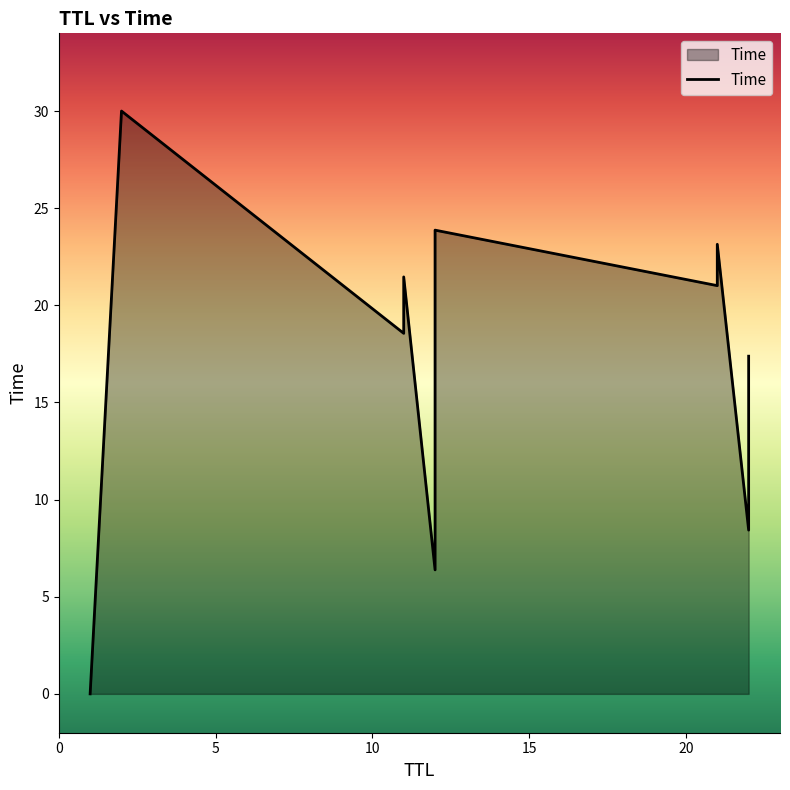

Between 11 and 12, which is larger?

11